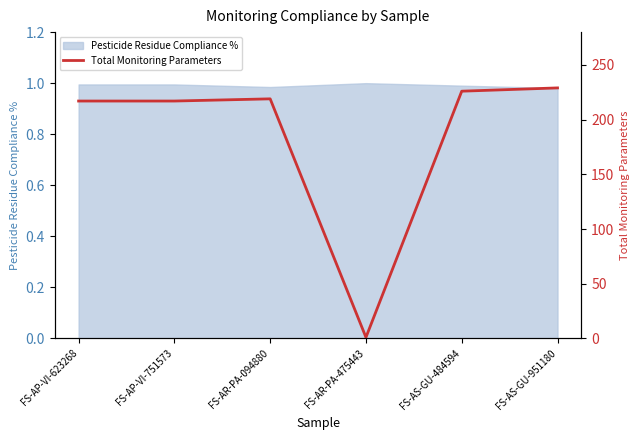

The value at FS-AR-PA-475443 is 1. True or false?

False